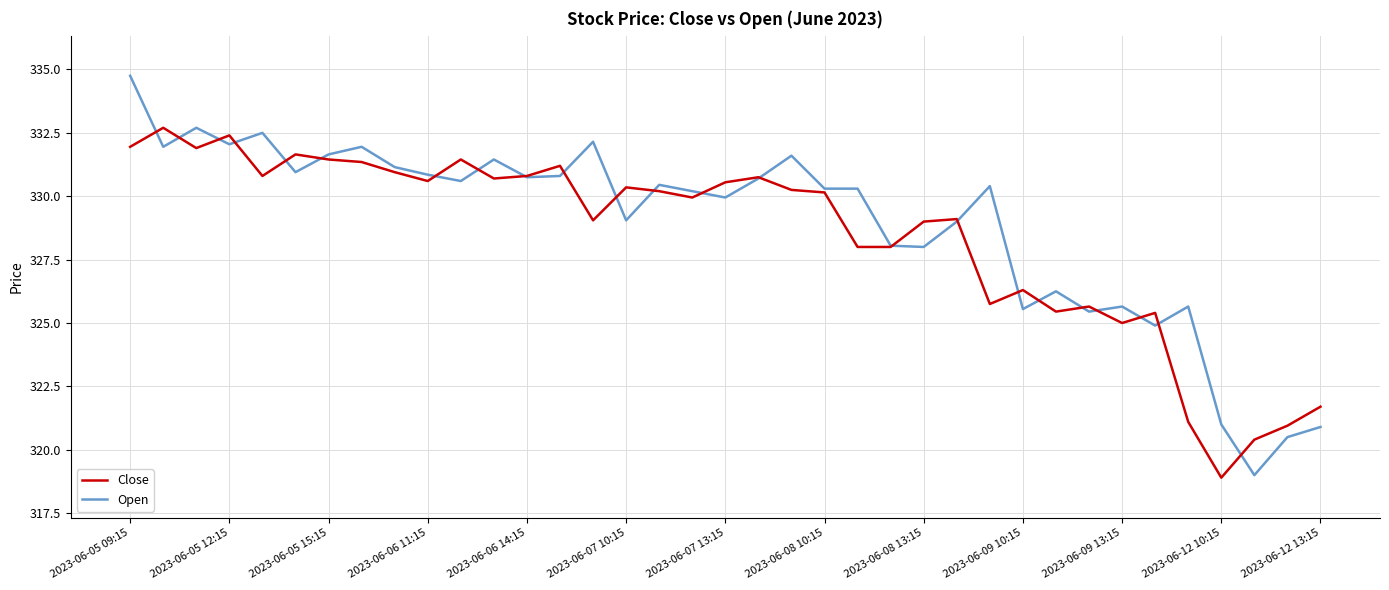

What is the minimum value for Open?

319.0